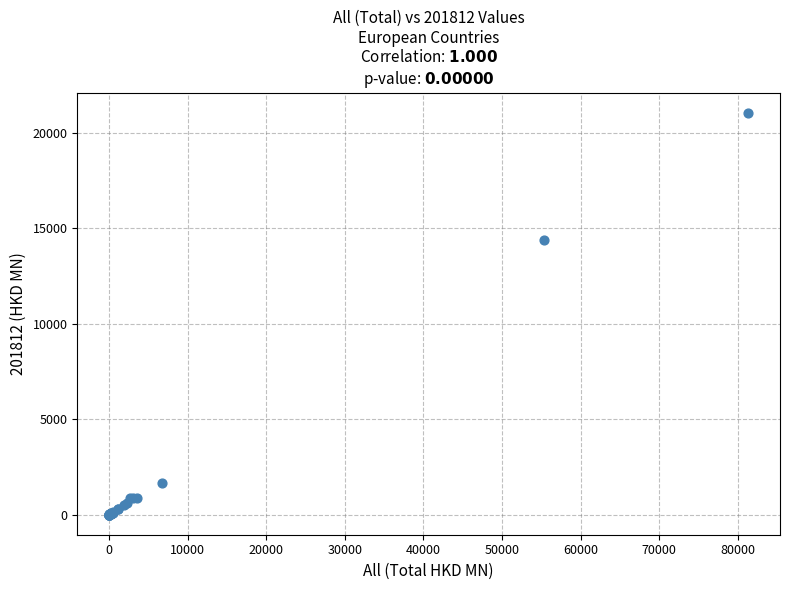

What Y value in the scatter plot is closest to 10520?

14353.0